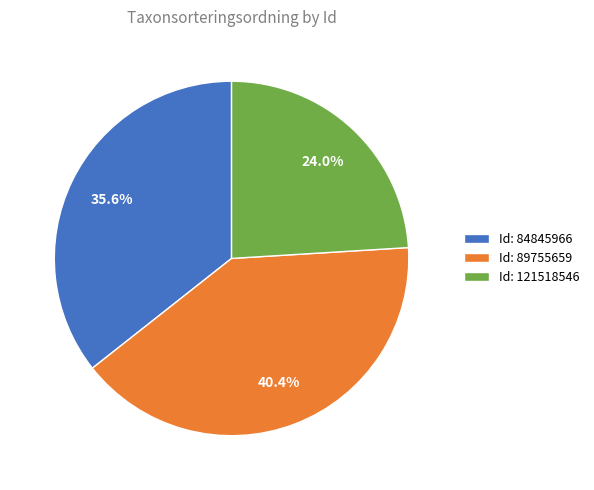

Does Id: 84845966 represent more than half of the total?

No